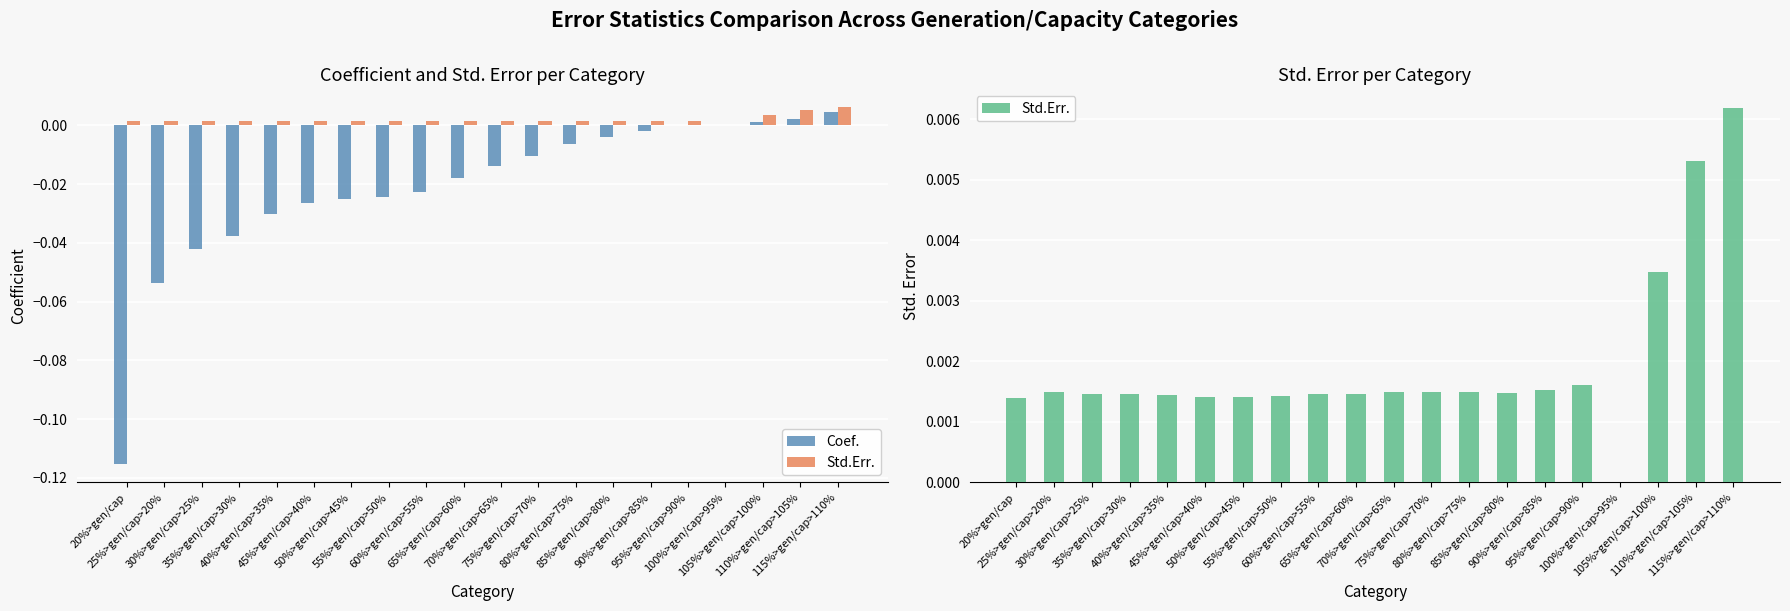

What are all the series names shown in the legend?

Coef., Std.Err.